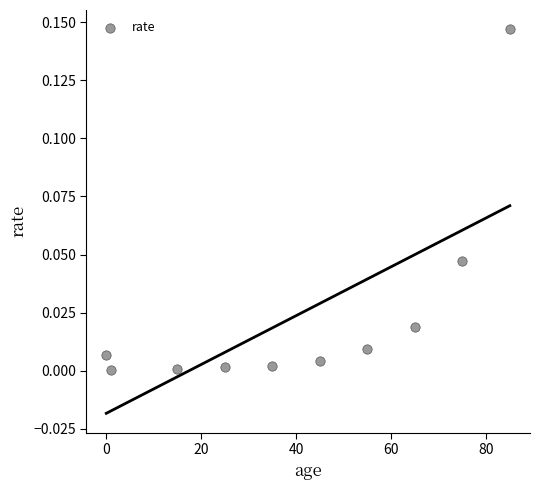

What is the average X value?

40.1